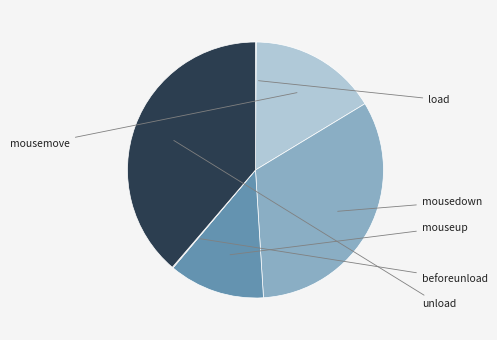

Is there a majority slice in this chart?

No